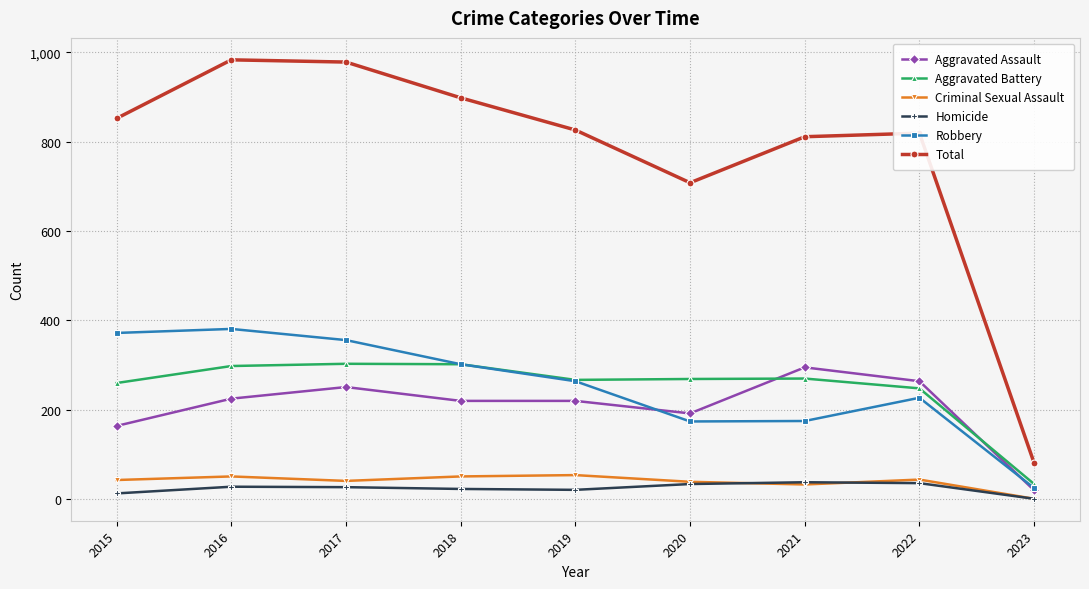

Rank the series at 2015 from highest to lowest value.

Total, Robbery, Aggravated Battery, Aggravated Assault, Criminal Sexual Assault, Homicide